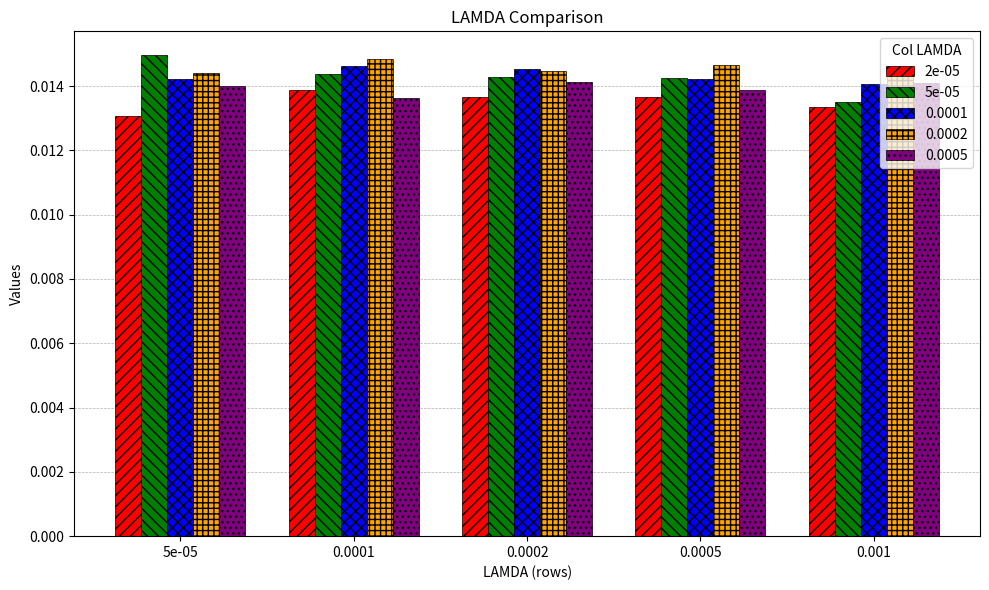

Is the value of 5e-05 at 0.0002 greater than the value of 2e-05 at 0.0005?

Yes